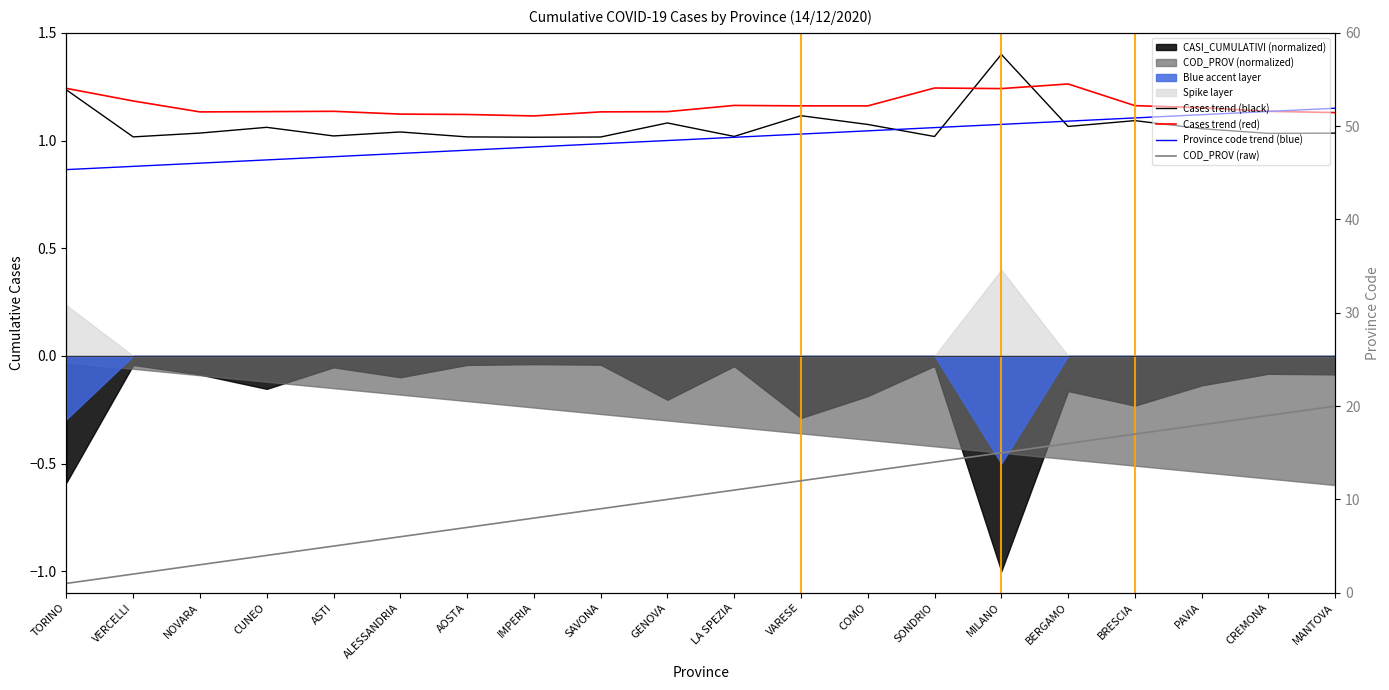

Reading left to right, transcribe all the data shown in this chart.

Cases trend (black): TORINO=1.2	VERCELLI=1.0	NOVARA=1.0	CUNEO=1.1	ASTI=1.0	ALESSANDRIA=1.0	AOSTA=1.0	IMPERIA=1.0	SAVONA=1.0	GENOVA=1.1	LA SPEZIA=1.0	VARESE=1.1	COMO=1.1	SONDRIO=1.0	MILANO=1.4	BERGAMO=1.1	BRESCIA=1.1	PAVIA=1.1	CREMONA=1.0	MANTOVA=1.0
Cases trend (red): TORINO=1.2	VERCELLI=1.2	NOVARA=1.1	CUNEO=1.1	ASTI=1.1	ALESSANDRIA=1.1	AOSTA=1.1	IMPERIA=1.1	SAVONA=1.1	GENOVA=1.1	LA SPEZIA=1.2	VARESE=1.2	COMO=1.2	SONDRIO=1.2	MILANO=1.2	BERGAMO=1.3	BRESCIA=1.2	PAVIA=1.2	CREMONA=1.1	MANTOVA=1.1
Province code trend (blue): TORINO=0.9	VERCELLI=0.9	NOVARA=0.9	CUNEO=0.9	ASTI=0.9	ALESSANDRIA=0.9	AOSTA=1.0	IMPERIA=1.0	SAVONA=1.0	GENOVA=1.0	LA SPEZIA=1.0	VARESE=1.0	COMO=1.0	SONDRIO=1.1	MILANO=1.1	BERGAMO=1.1	BRESCIA=1.1	PAVIA=1.1	CREMONA=1.1	MANTOVA=1.1
COD_PROV (raw): TORINO=1.0	VERCELLI=2.0	NOVARA=3.0	CUNEO=4.0	ASTI=5.0	ALESSANDRIA=6.0	AOSTA=7.0	IMPERIA=8.0	SAVONA=9.0	GENOVA=10.0	LA SPEZIA=11.0	VARESE=12.0	COMO=13.0	SONDRIO=14.0	MILANO=15.0	BERGAMO=16.0	BRESCIA=17.0	PAVIA=18.0	CREMONA=19.0	MANTOVA=20.0